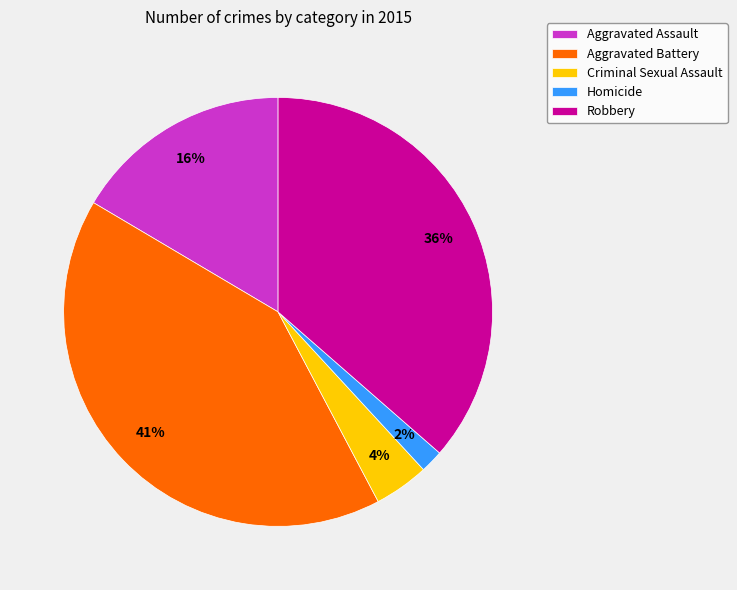

How many slices are in this pie chart?

5